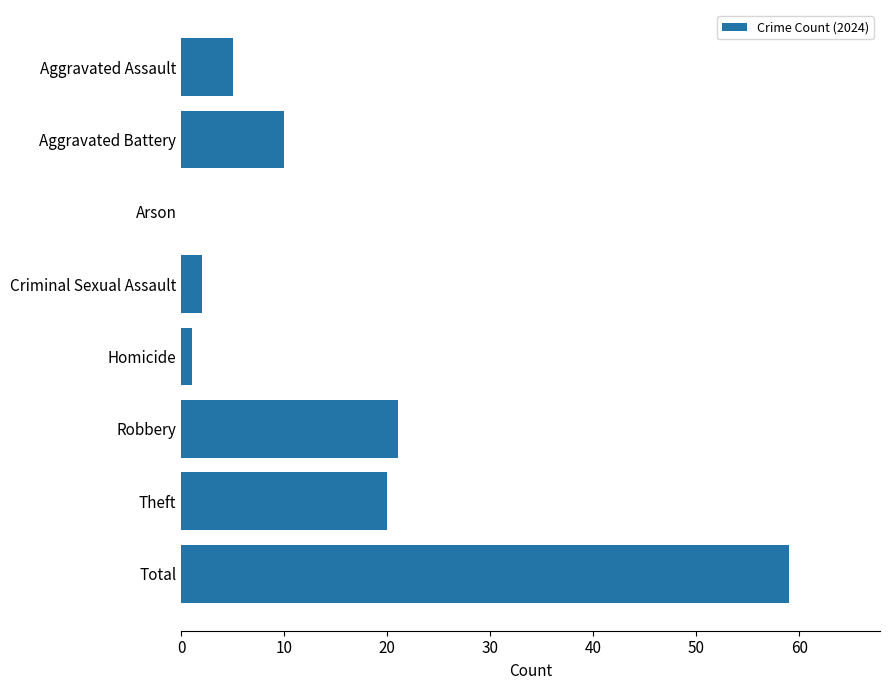

At which label is the value closest to 29?

Robbery